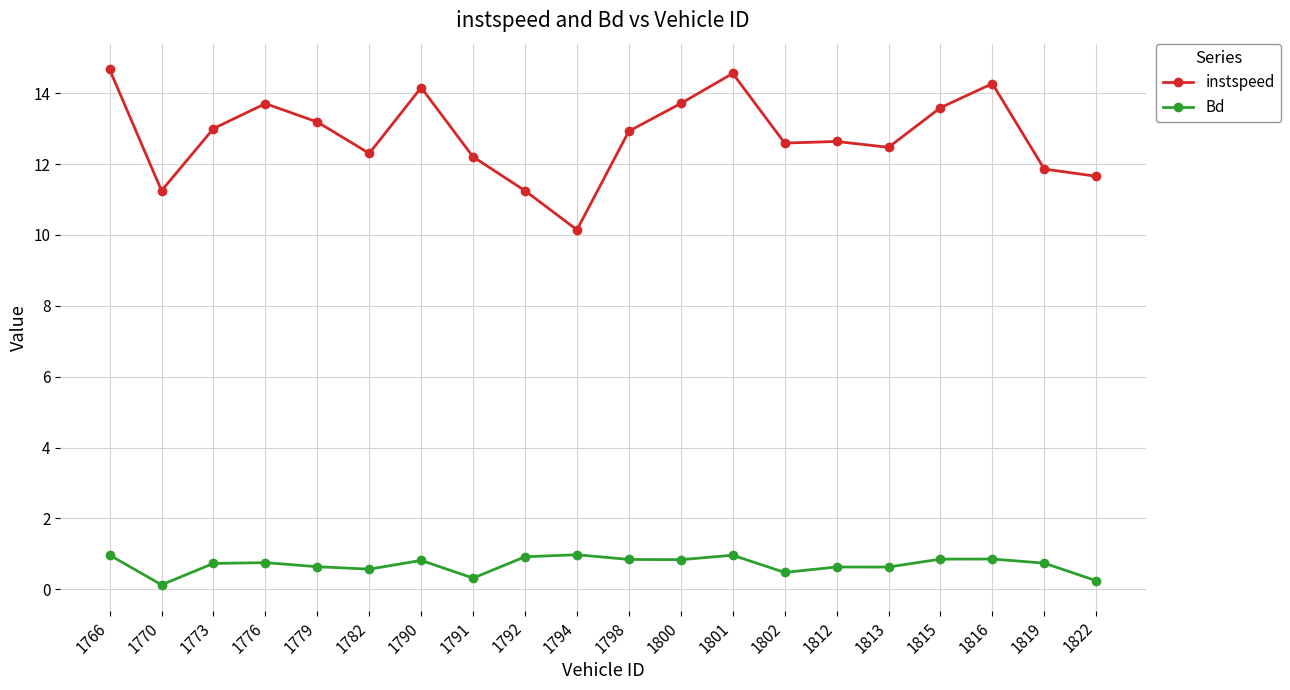

At how many categories does at least one series exceed 1?

20